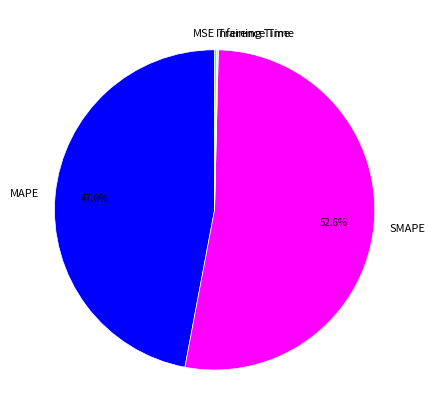

What is the majority slice?

SMAPE